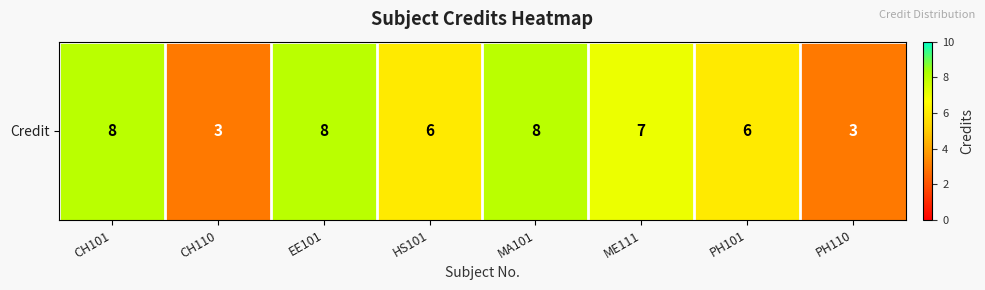

What is the greatest value displayed?

8